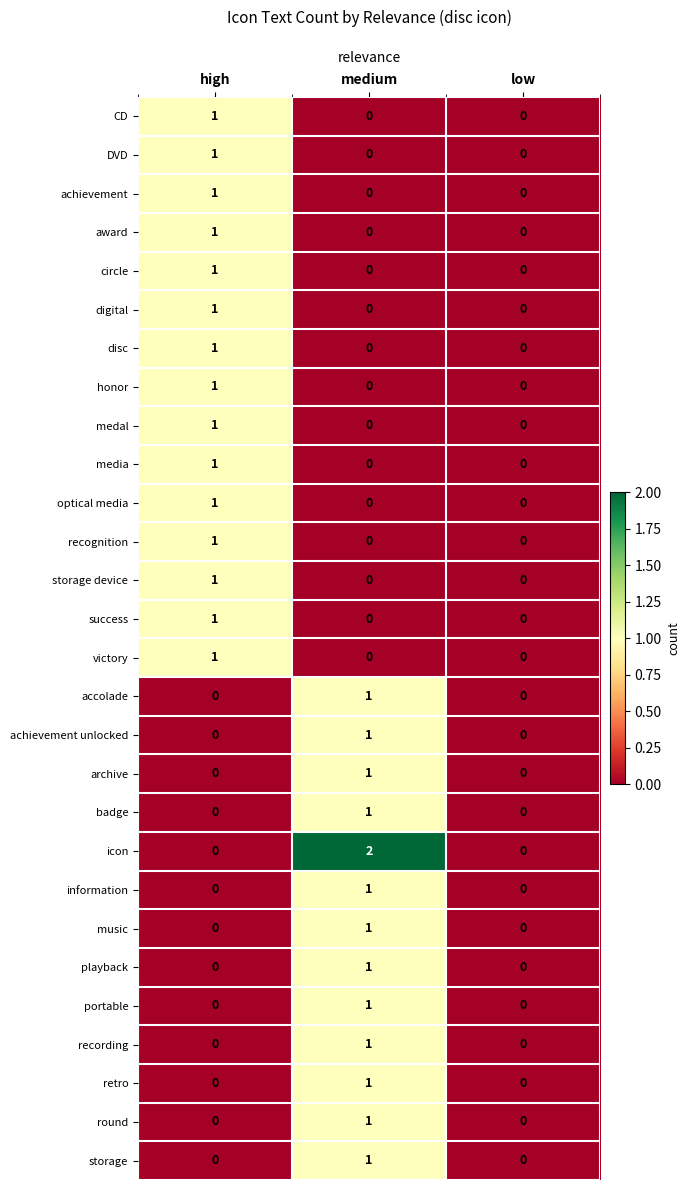

Which category has the highest value across all series?

medium